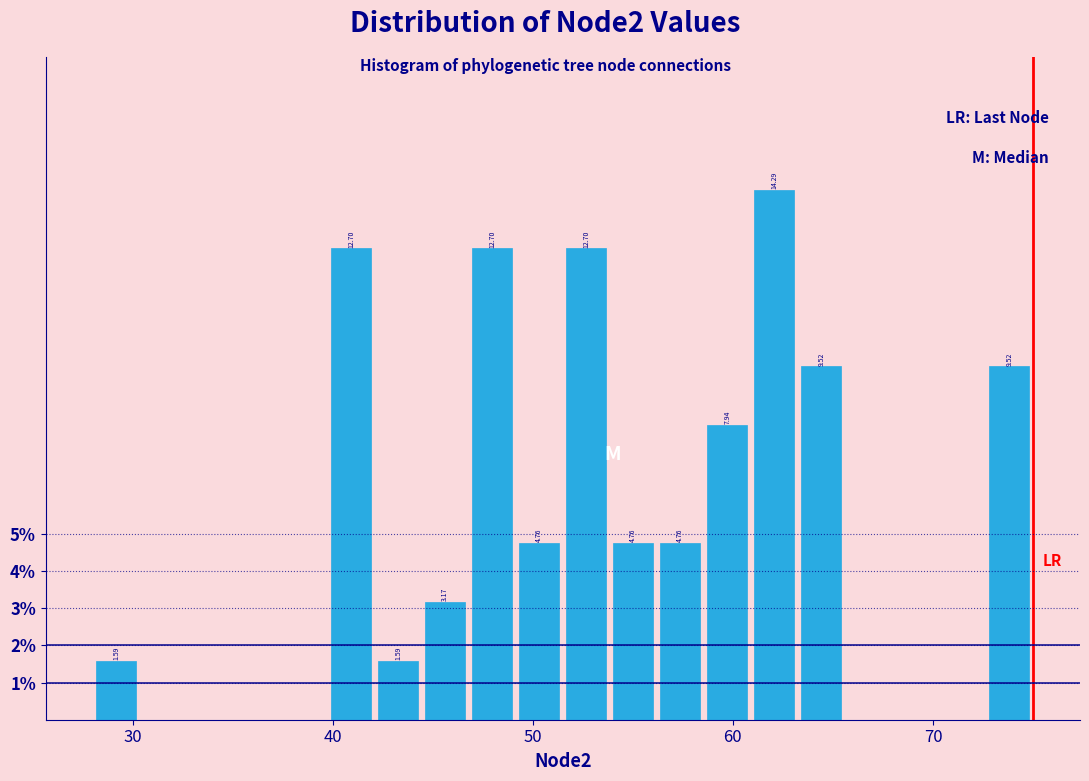

Read against the x-axis, roughly where is the centre of the tallest bar?

62